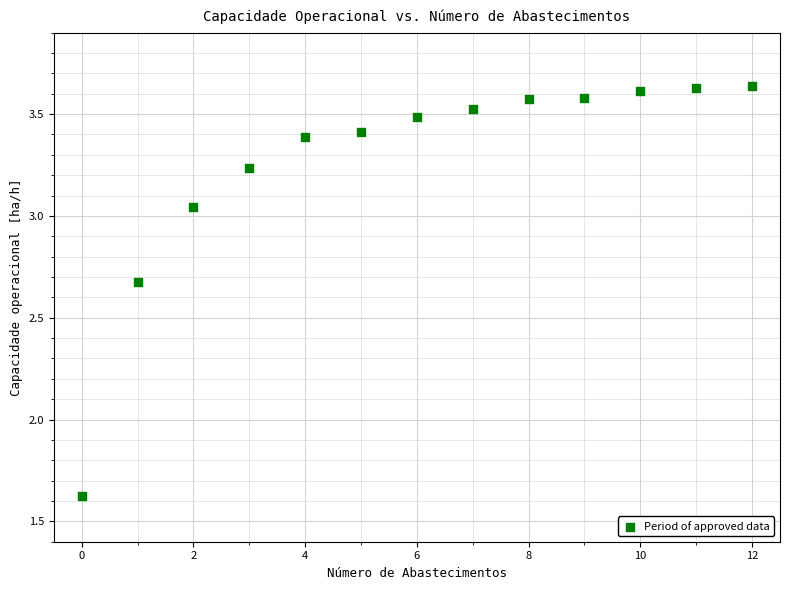

What Y value in the scatter plot is closest to 2?

1.6